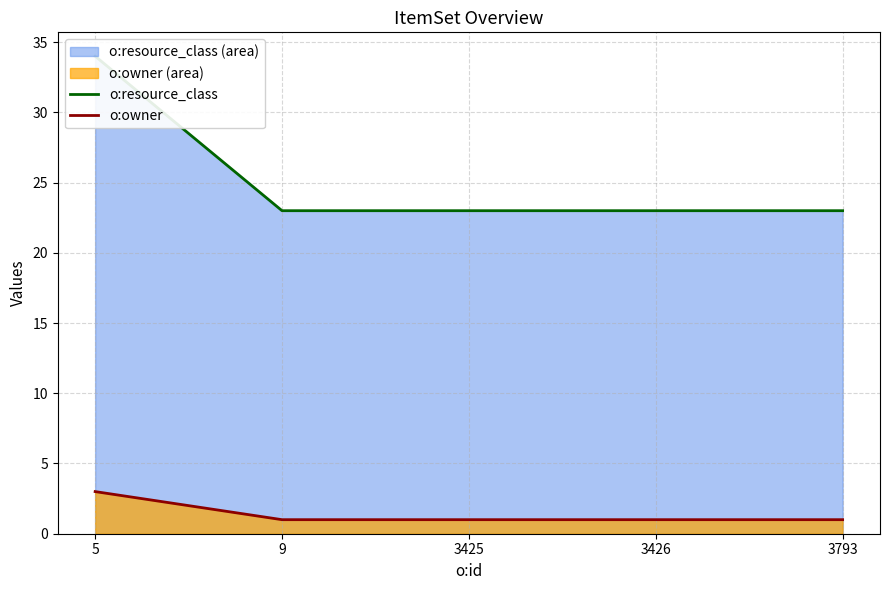

At which label is o:owner closest to 2?

5